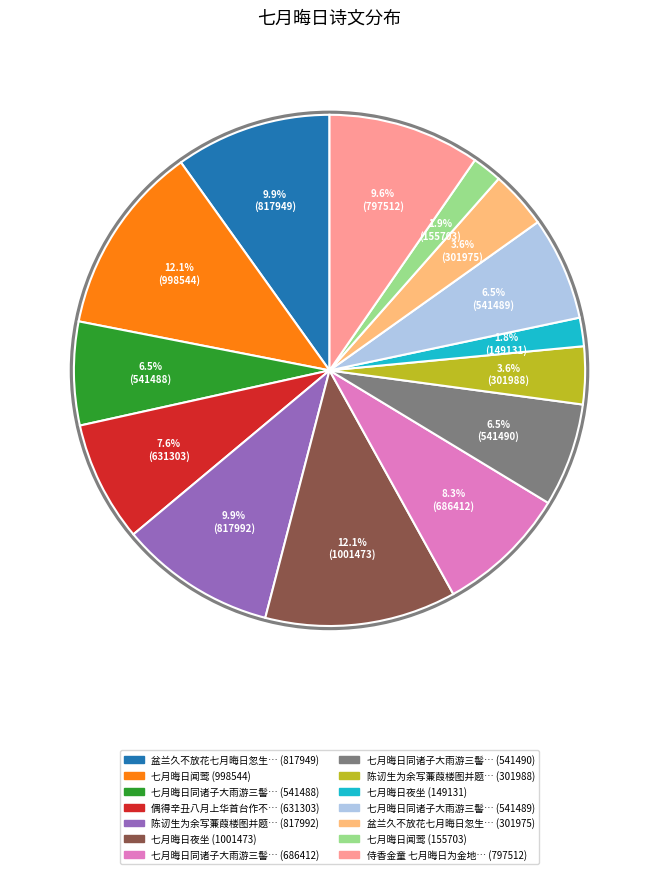

Does any single category account for the majority?

No